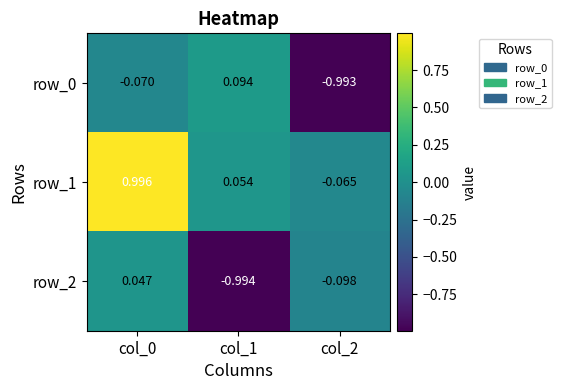

Is the value of row_0 at col_2 greater than the value of row_2 at col_1?

Yes